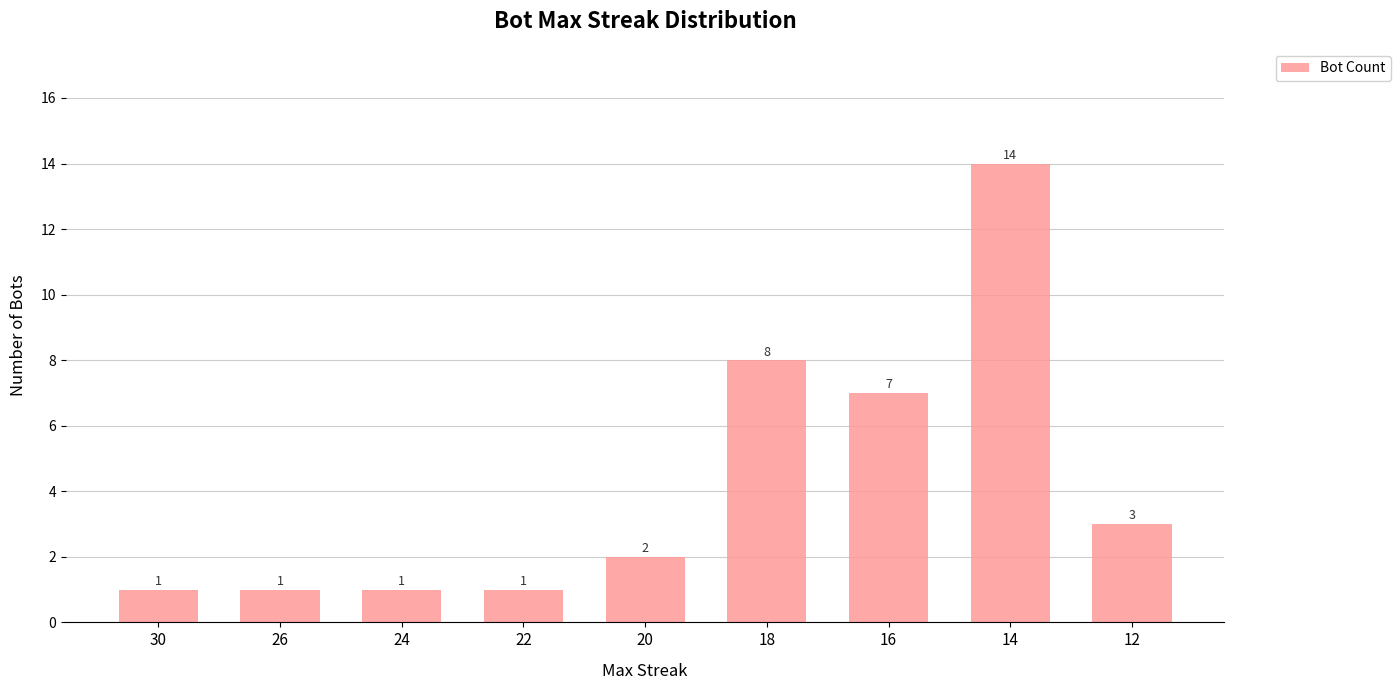

Reading right to left, extract all data points from this chart.

3	14	7	8	2	1	1	1	1